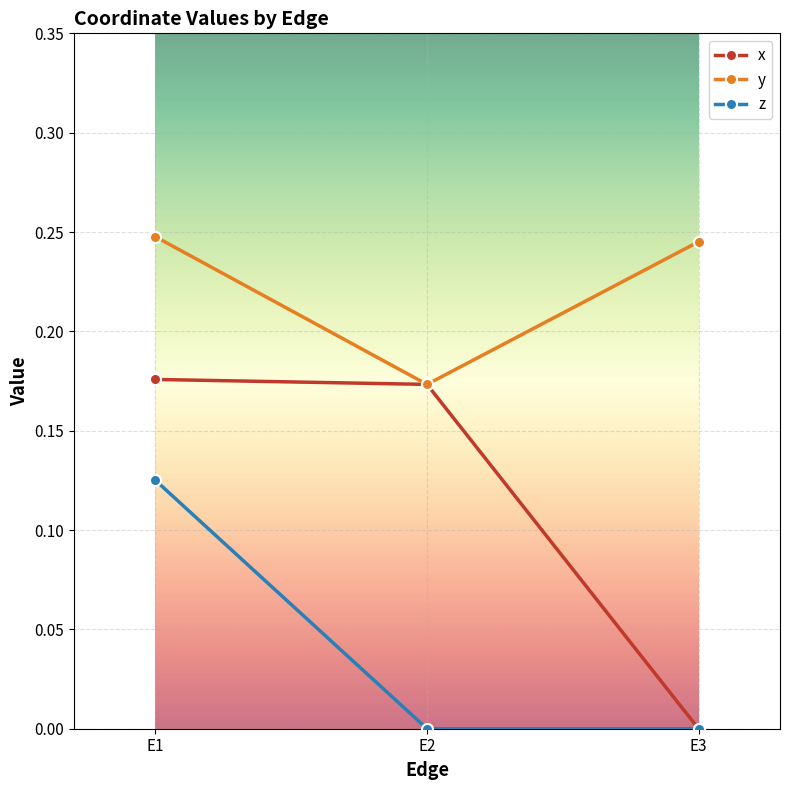

Which series has the largest range (max minus min)?

x